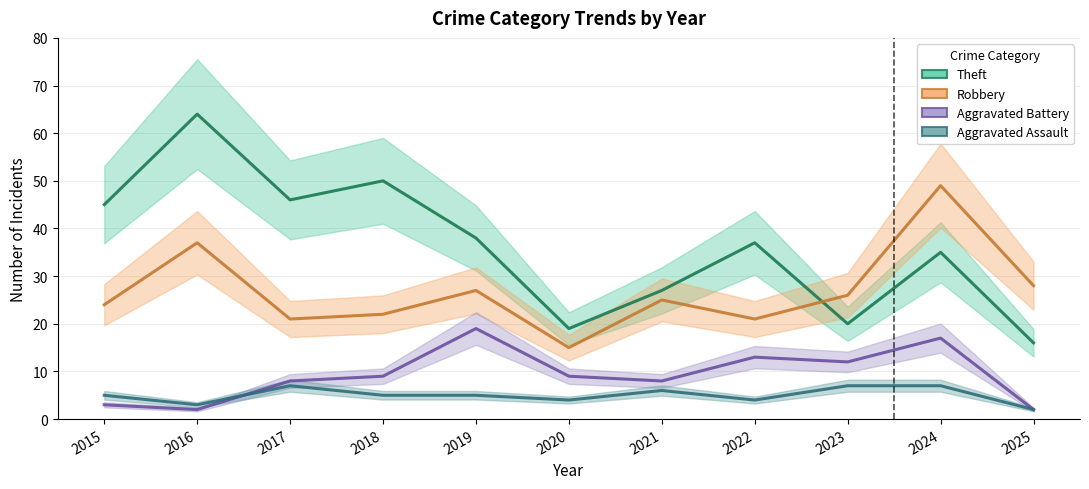

At which category is the sum across all series the highest?

2024